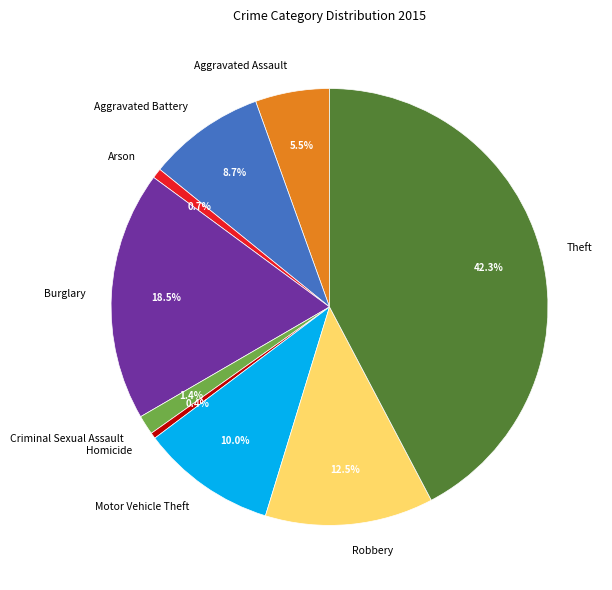

Which has a higher value, Criminal Sexual Assault or Theft?

Theft